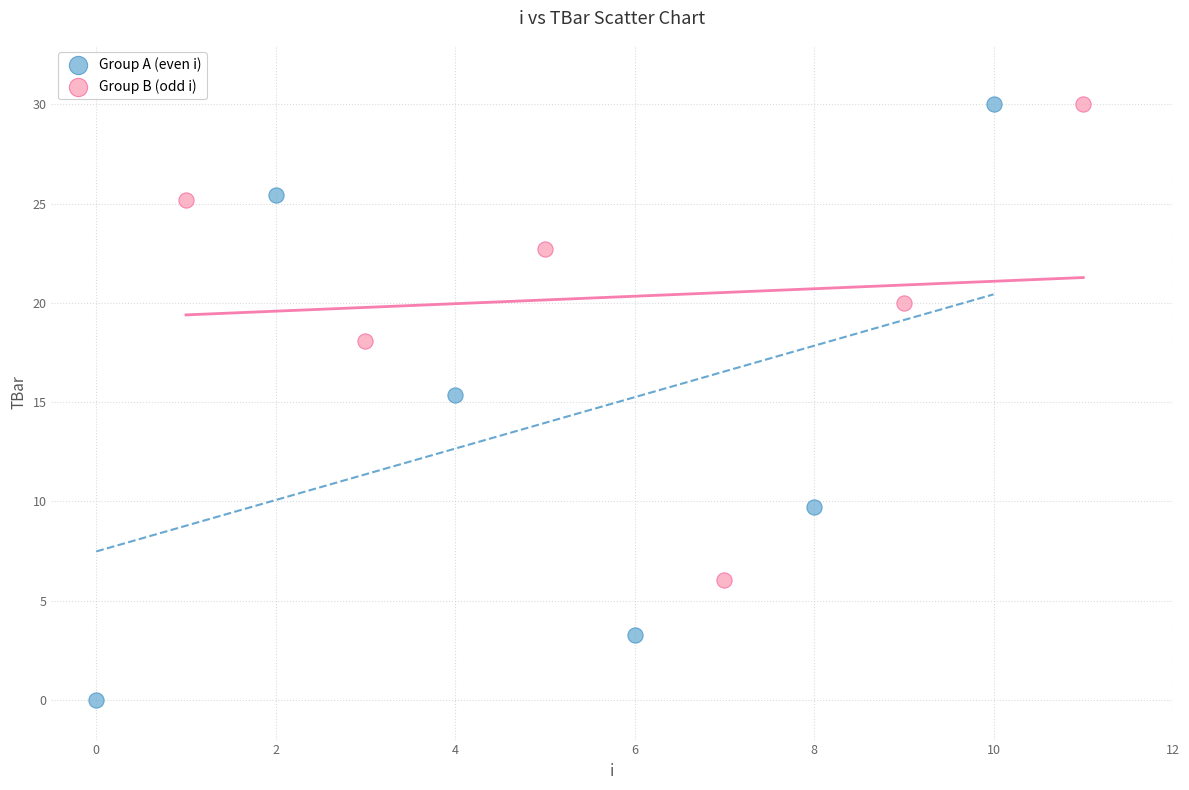

Which series has the largest Y range (max minus min)?

Group A (even i)